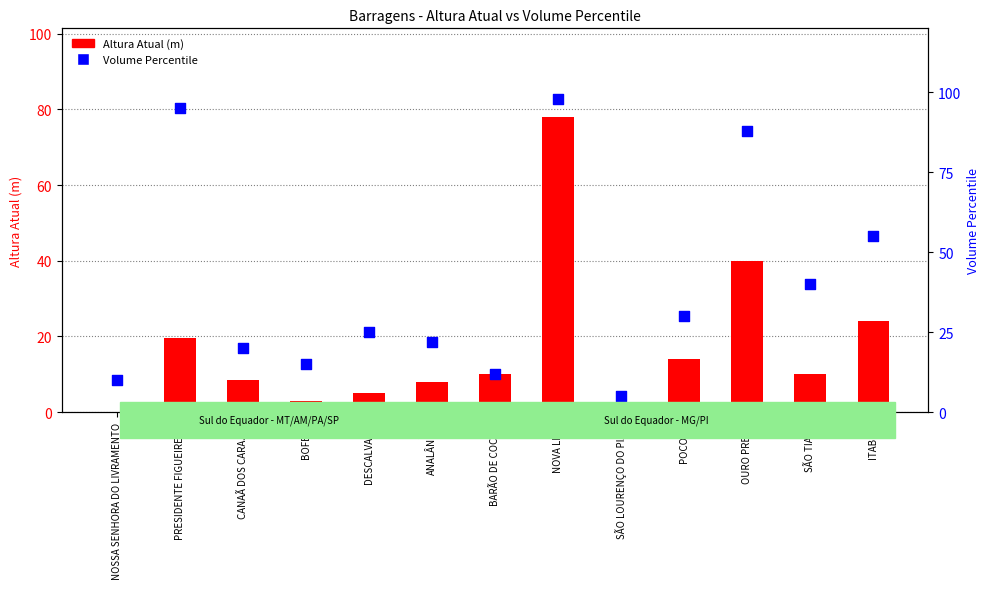

Which series reaches the minimum Y coordinate?

Altura Atual (m)